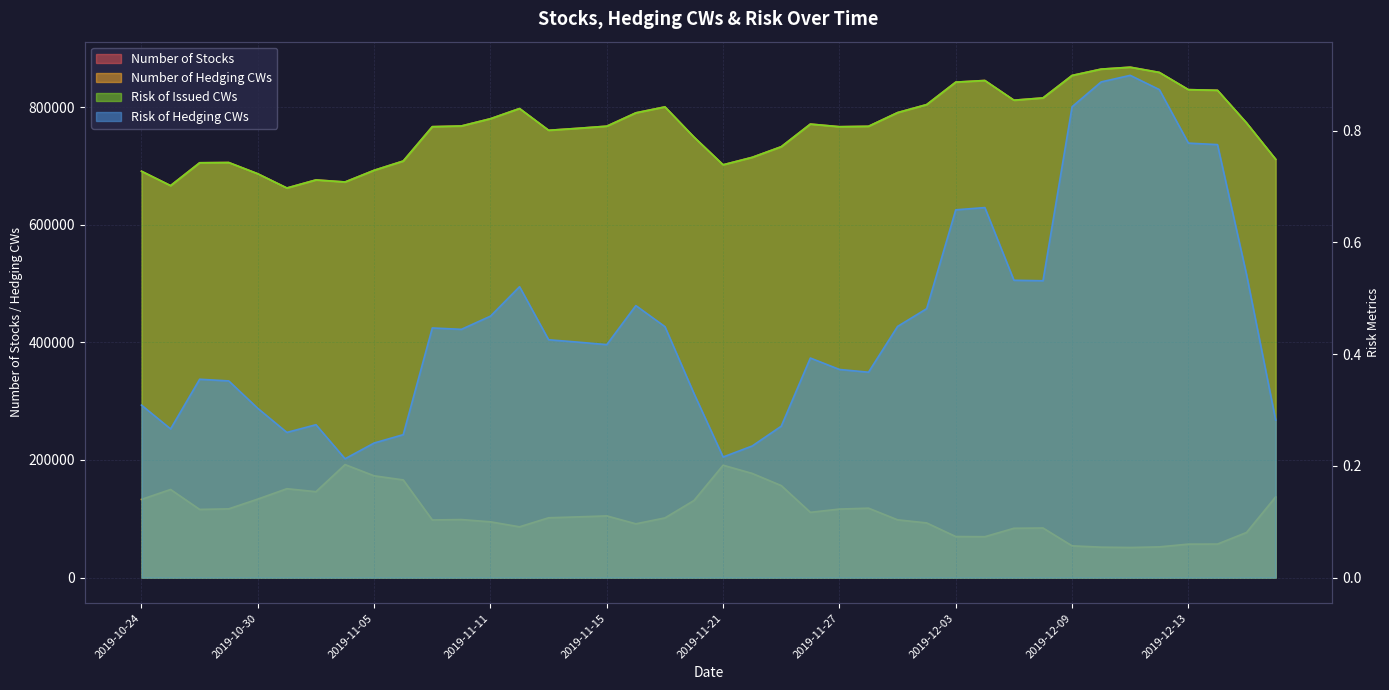

Is the value of Number of Hedging CWs at 2019-12-06 greater than the value of Number of Stocks at 2019-12-03?

No